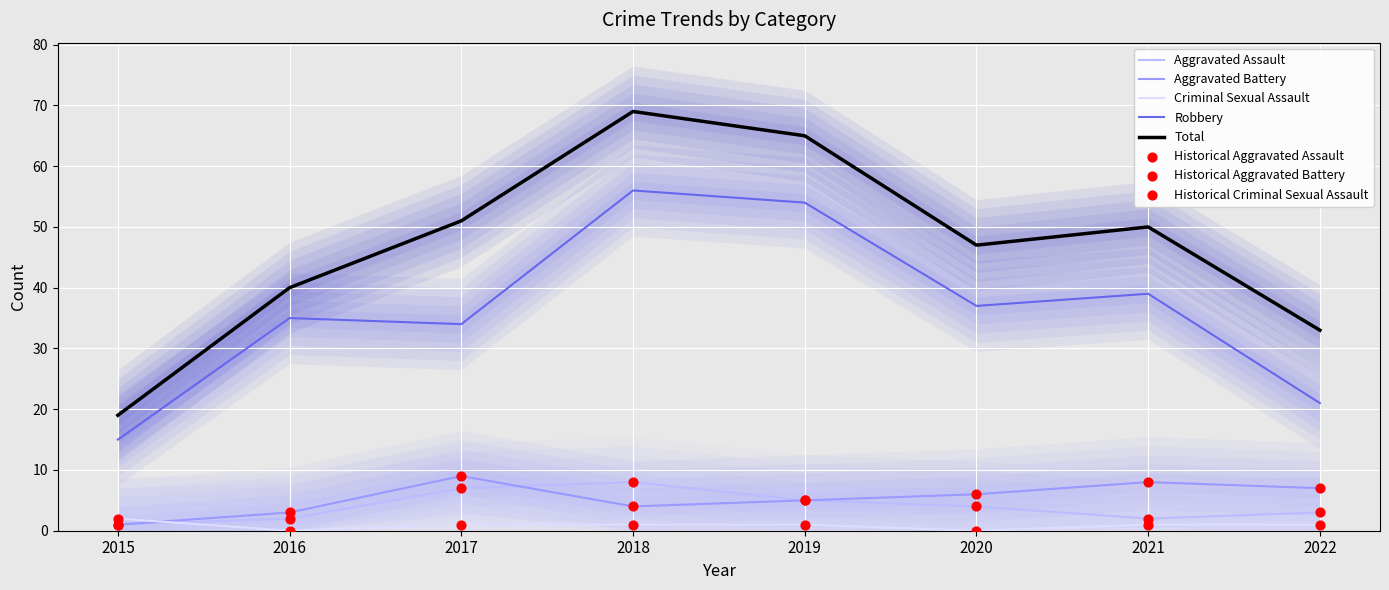

Which series reaches the maximum Y coordinate?

Total